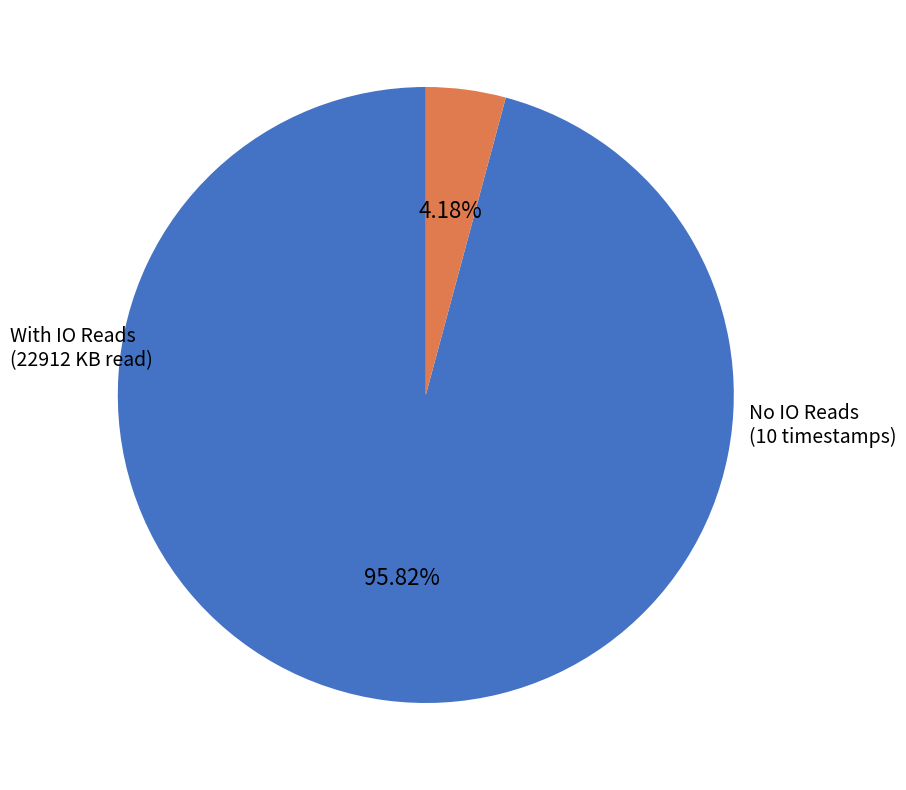

Does any single category account for the majority?

Yes